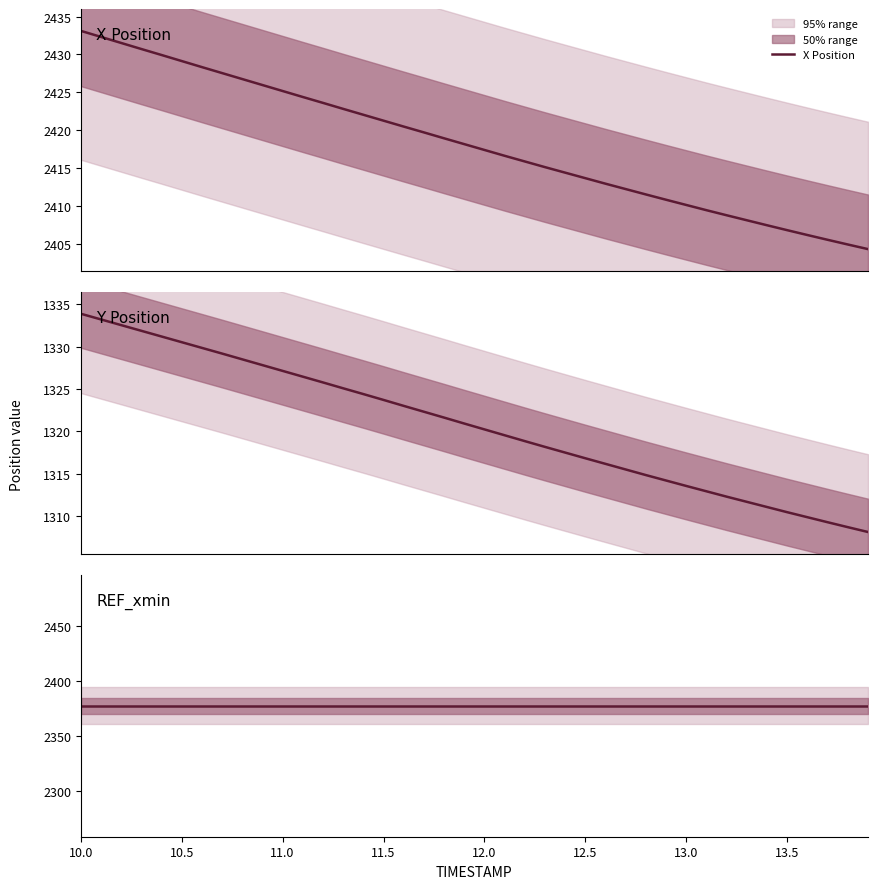

What is the minimum value for X Position?

2404.3